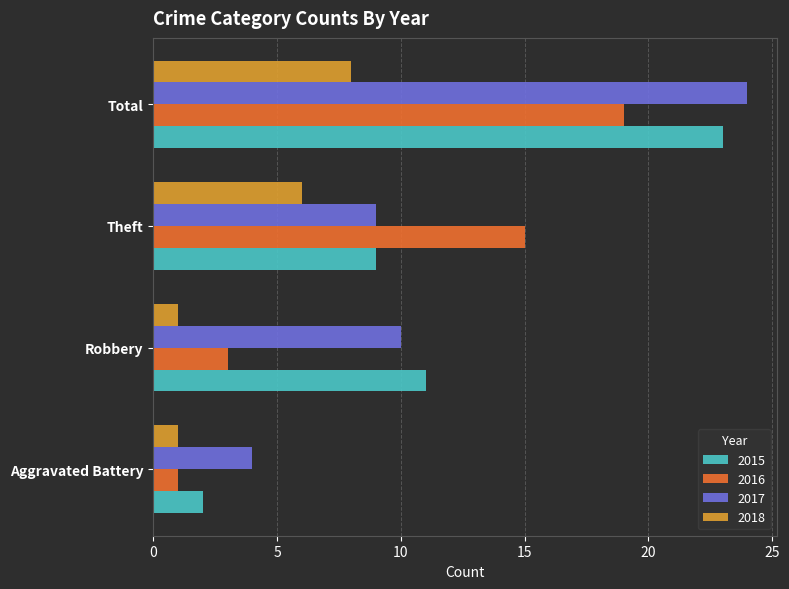

At how many categories does at least one series exceed 7?

3